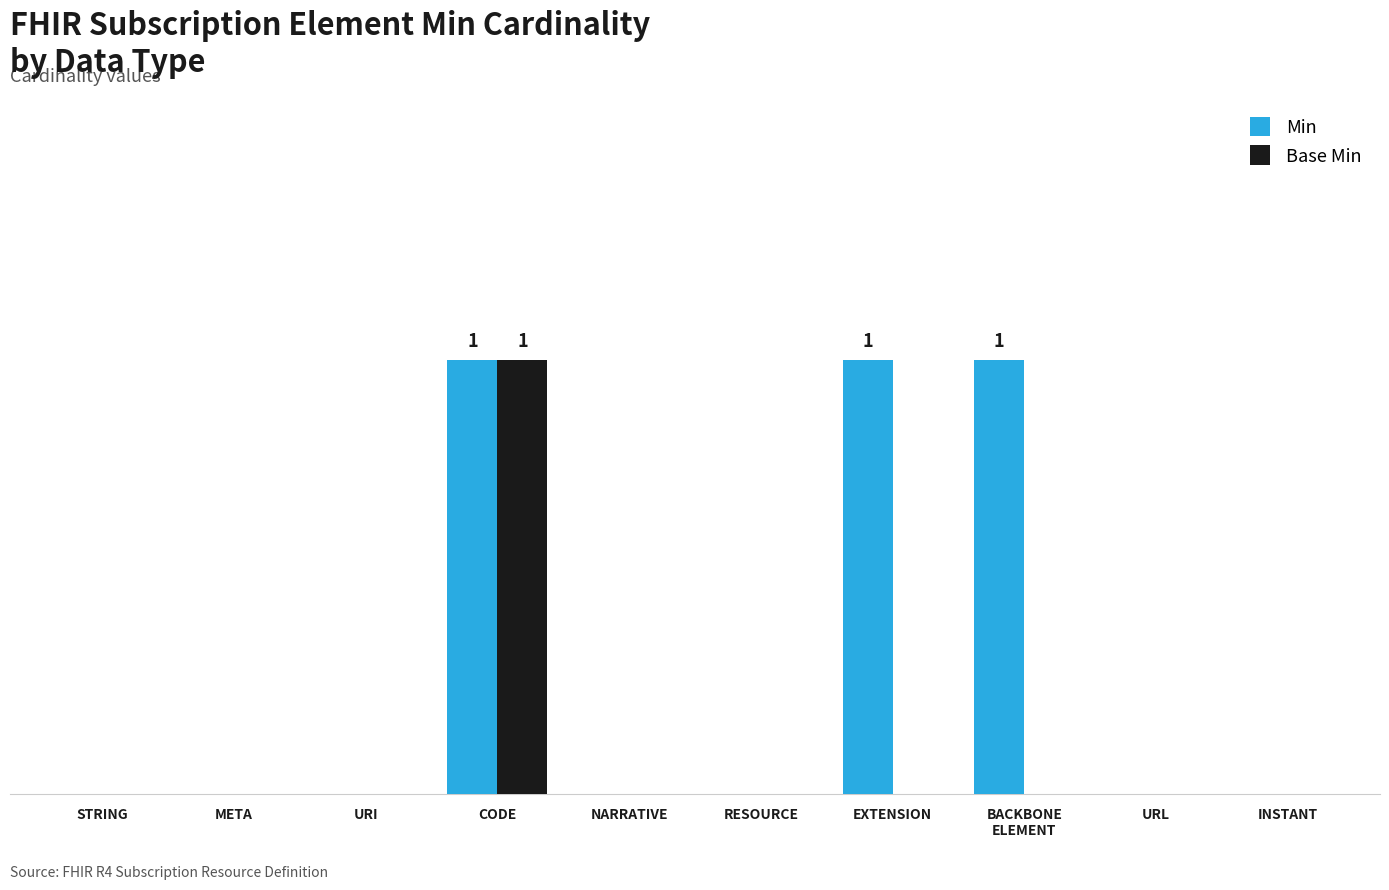

What is the greatest value displayed?

1